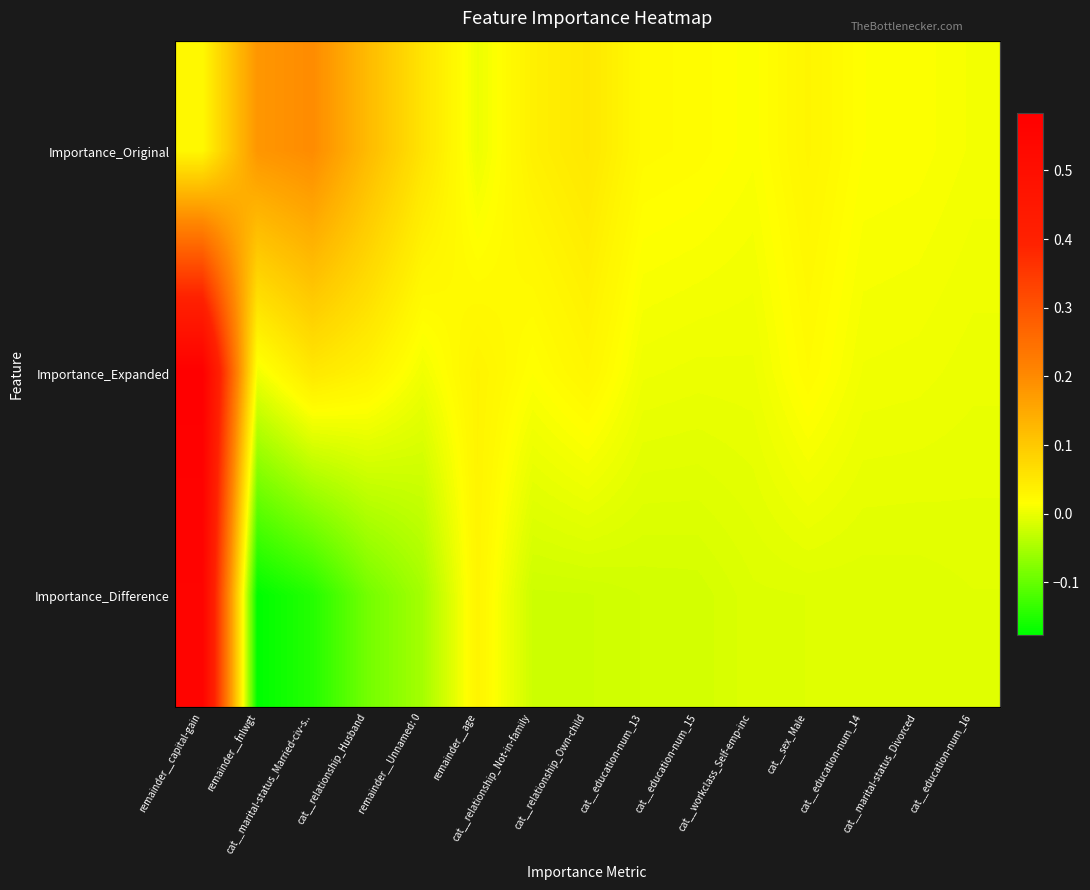

List the series in order of their peak value, lowest first.

Importance_Original, Importance_Difference, Importance_Expanded